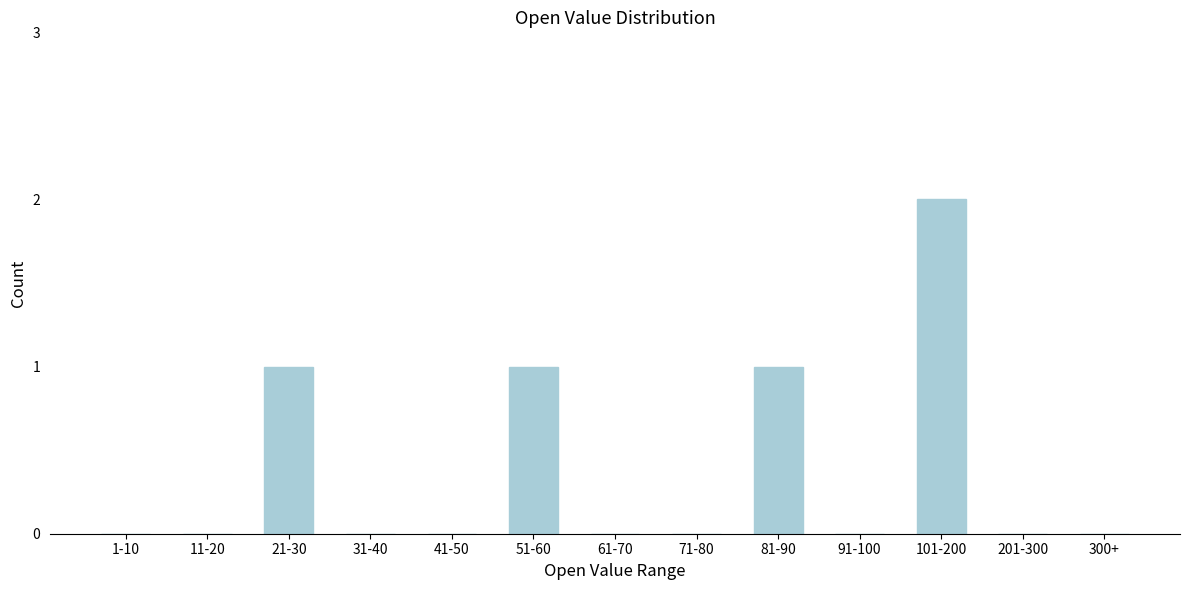

Reading left to right, transcribe all the data shown in this chart.

1-10=0	11-20=0	21-30=1	31-40=0	41-50=0	51-60=1	61-70=0	71-80=0	81-90=1	91-100=0	101-200=2	201-300=0	300+=0